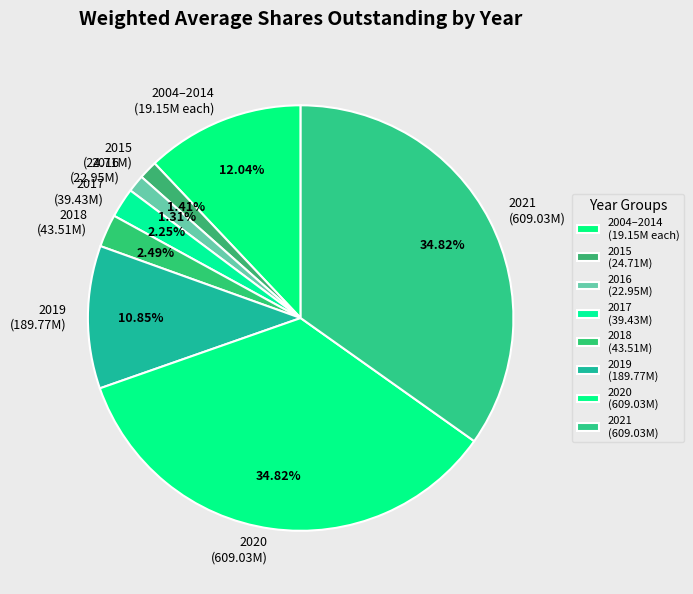

Which has a higher value, 2015 (24.71M) or 2019 (189.77M)?

2019 (189.77M)